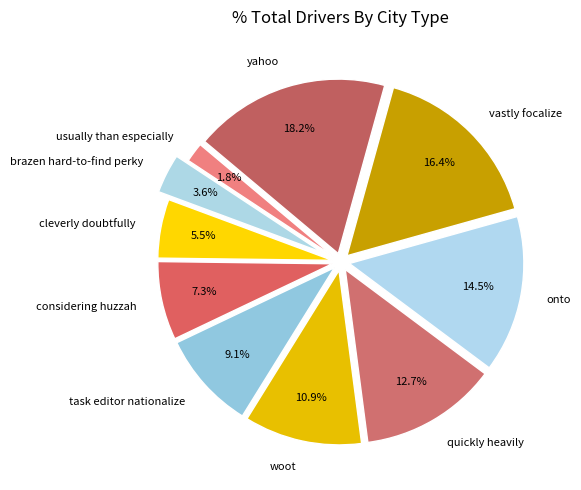

Which has a higher value, vastly focalize or cleverly doubtfully?

vastly focalize